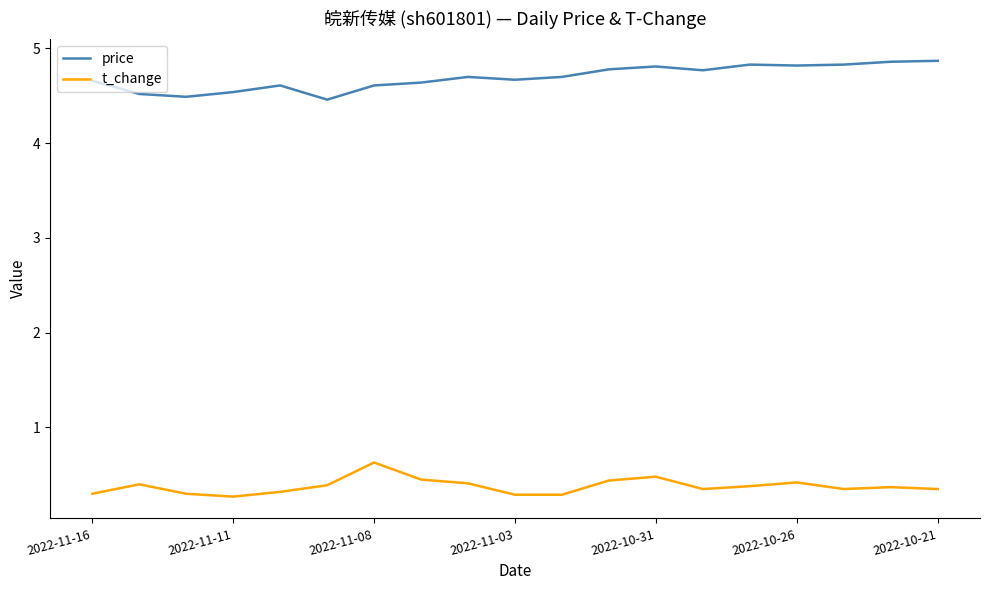

What is the sum of all price values?

89.2